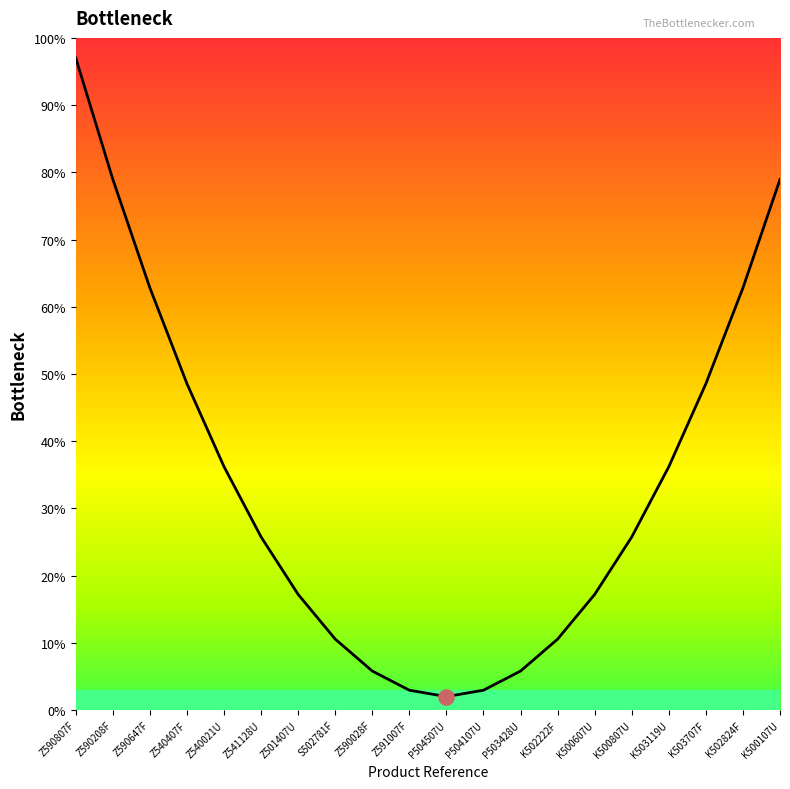

What is the change in value from K503119U to K502824F?

+26.6